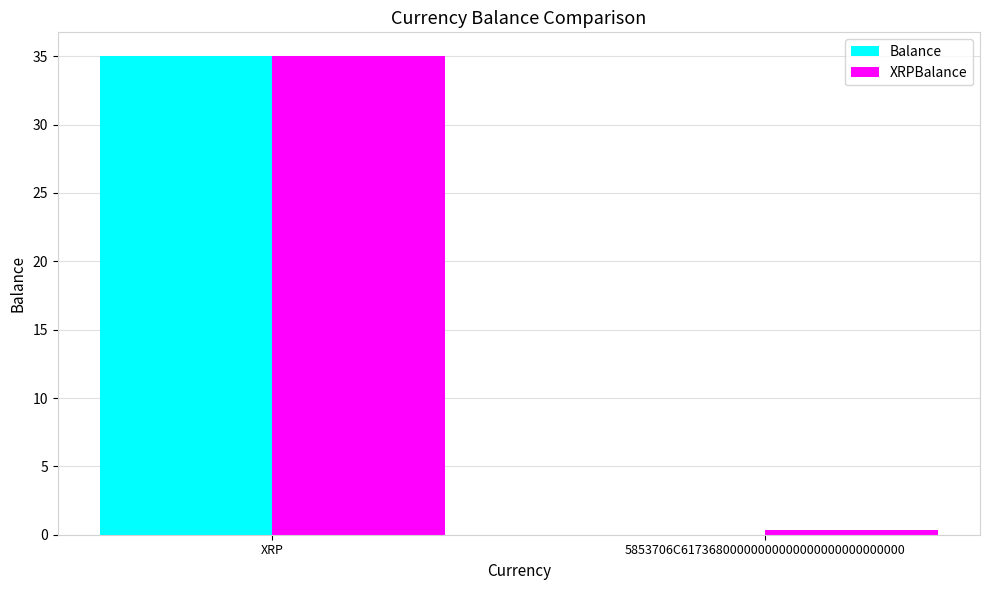

How many values in the XRPBalance series exceed 34?

1